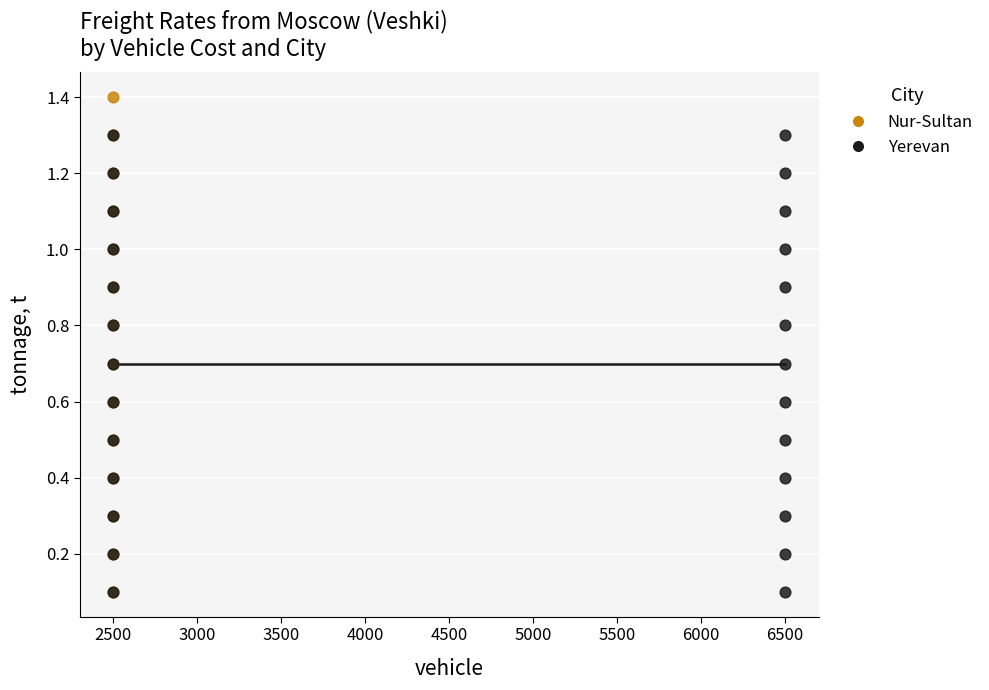

Which series contains the highest Y value?

Nur-Sultan